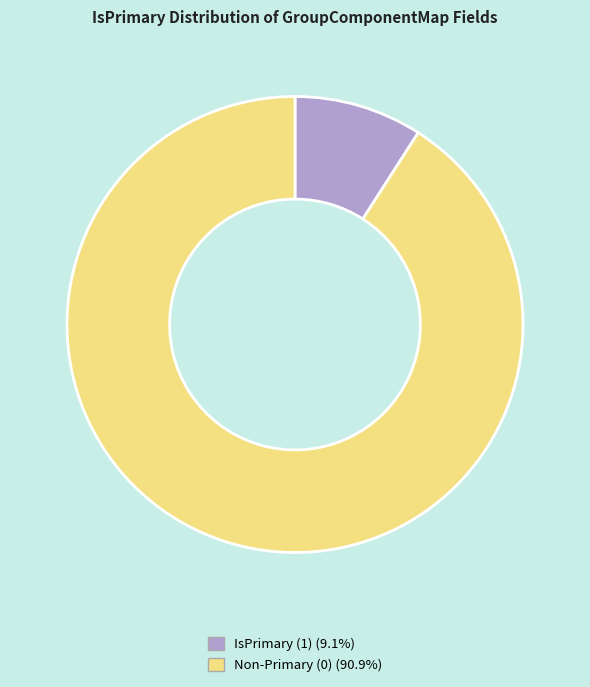

What is the ratio of the value at Non-Primary (0) (90.9%) to the value at IsPrimary (1) (9.1%)?

10.0